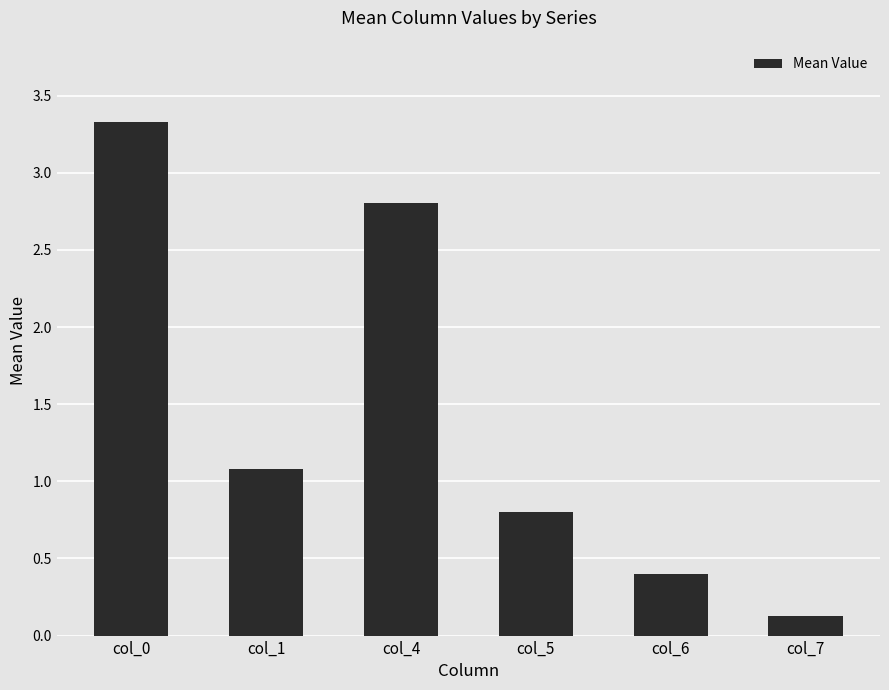

How many data points does each series have?

6